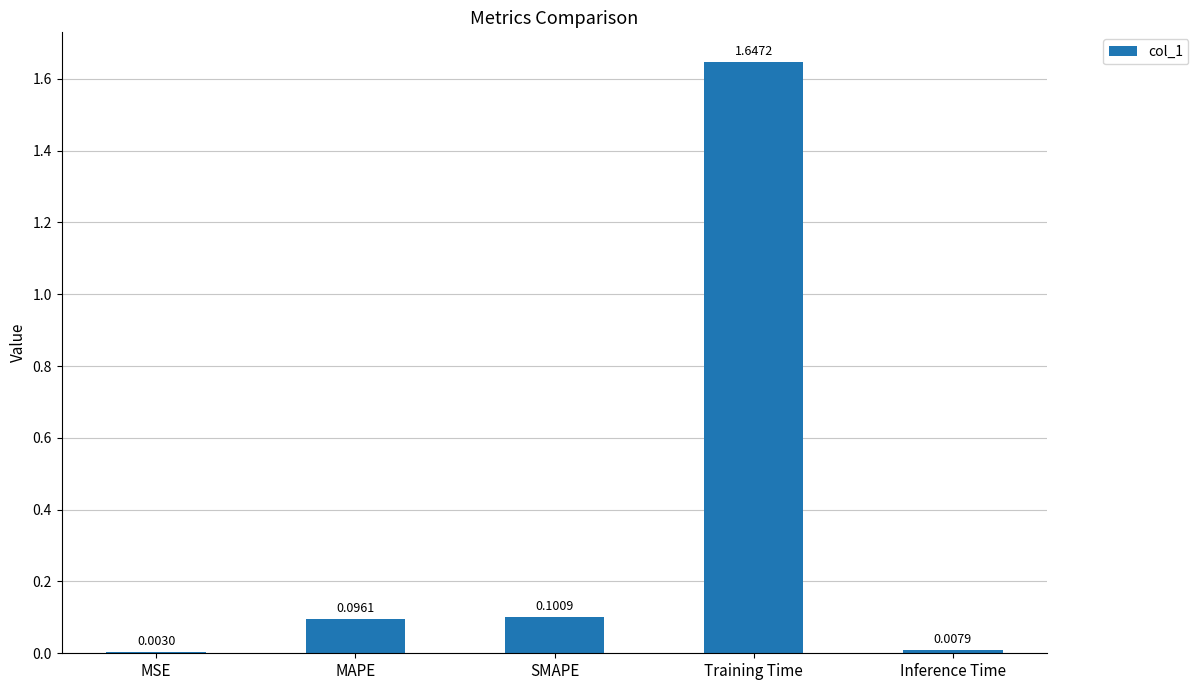

At which label is the value closest to 0?

MSE